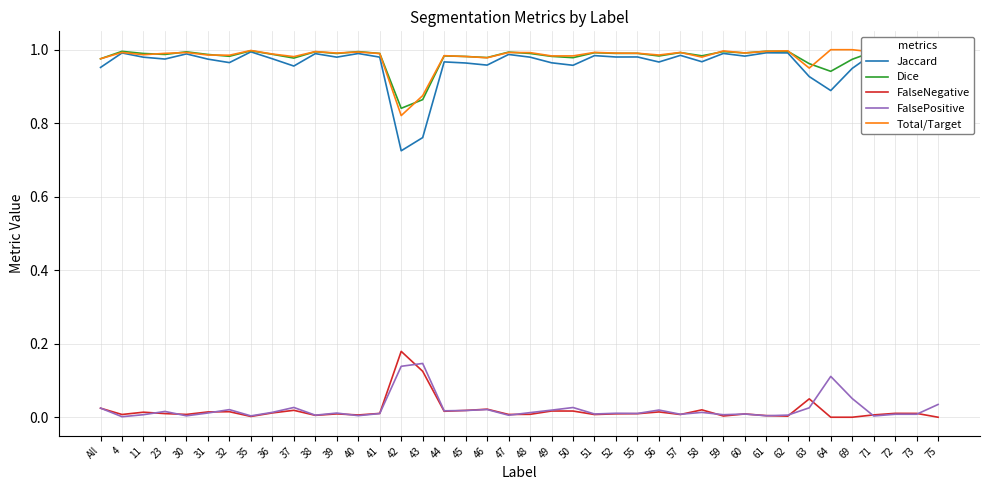

Count the number of categories in the chart.

40